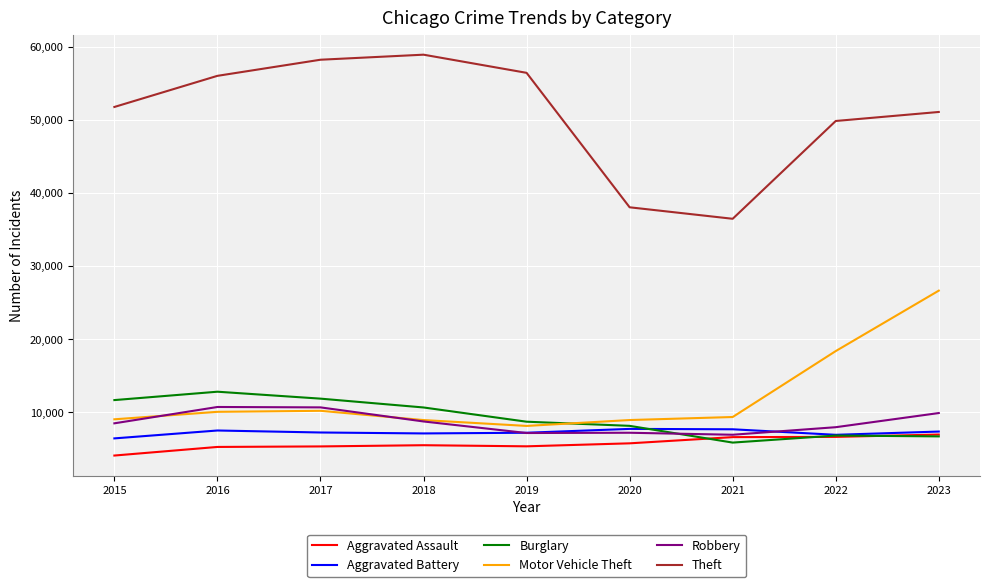

Is the value of Robbery at 2020 greater than the value of Burglary at 2015?

No